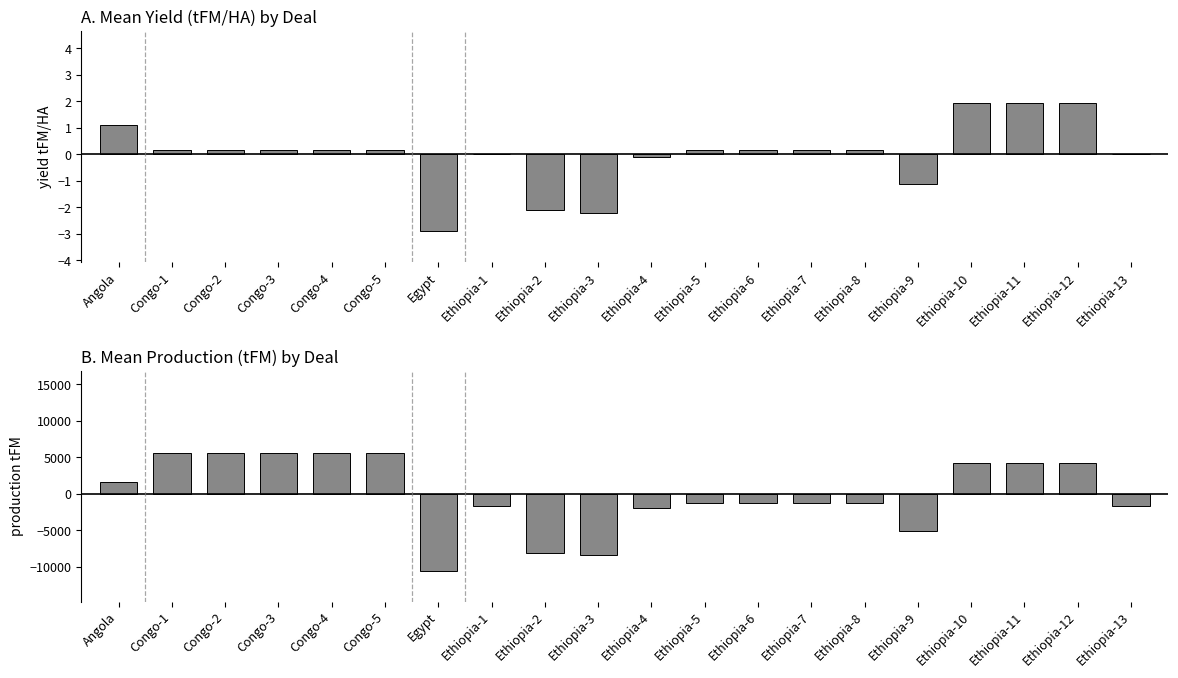

How many bars are there in each group?

2